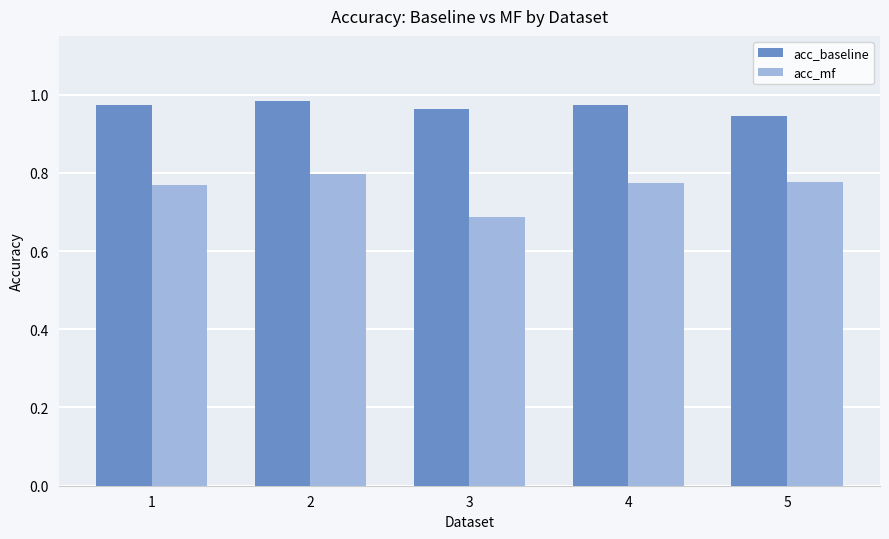

Where is acc_mf nearest to the value 0?

3